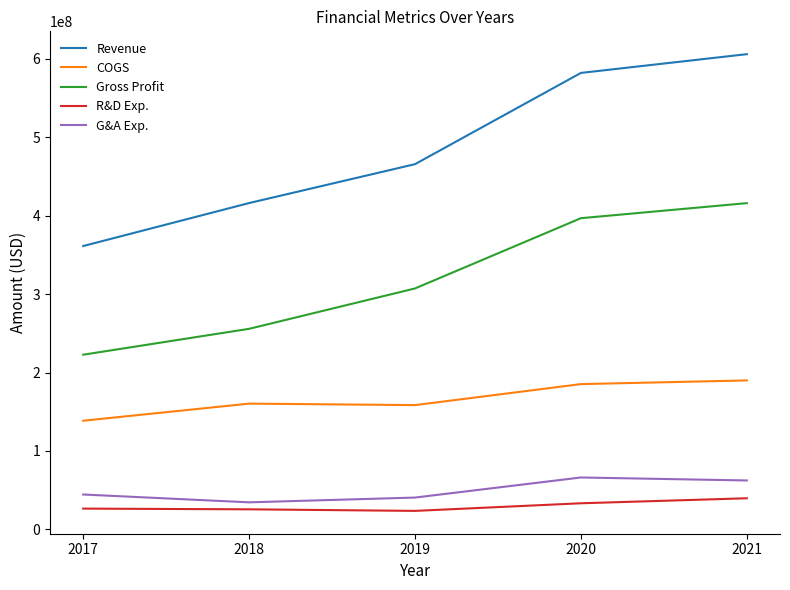

At 2018, list the series in order from largest to smallest.

Revenue, Gross Profit, COGS, G&A Exp., R&D Exp.